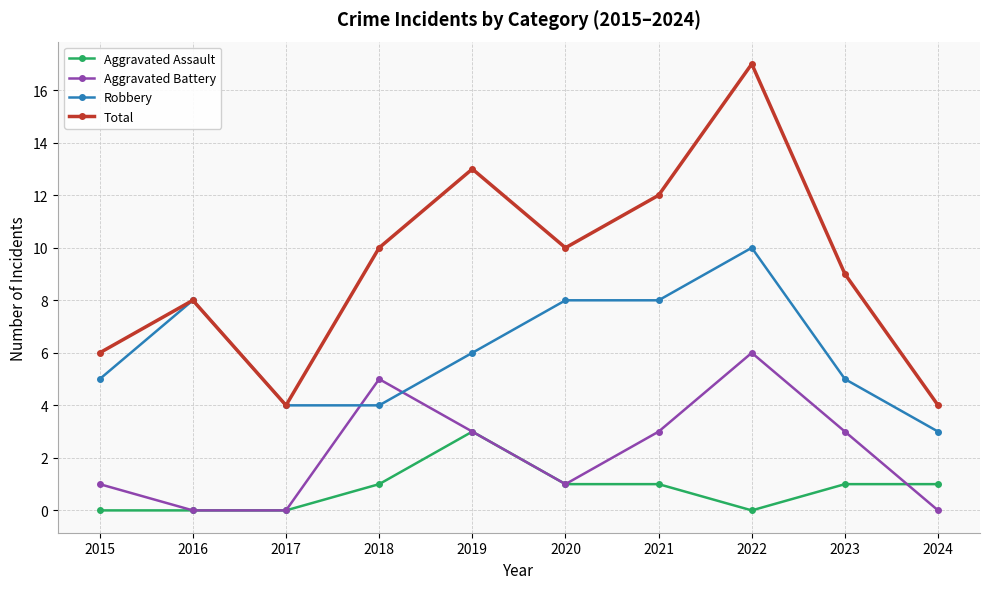

List the series in order of their overall mean, highest first.

Total, Robbery, Aggravated Battery, Aggravated Assault